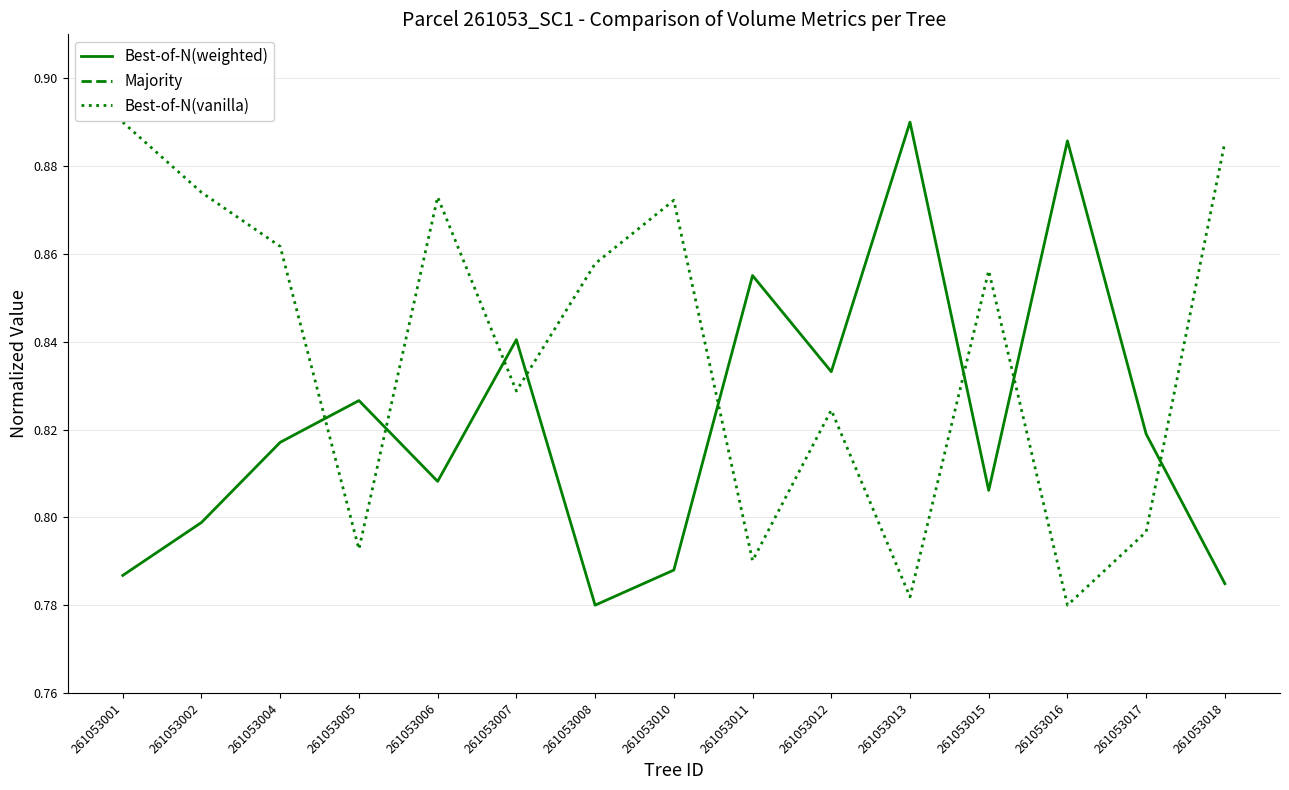

Rank the series at 261053016 from highest to lowest value.

Majority, Best-of-N(weighted), Best-of-N(vanilla)